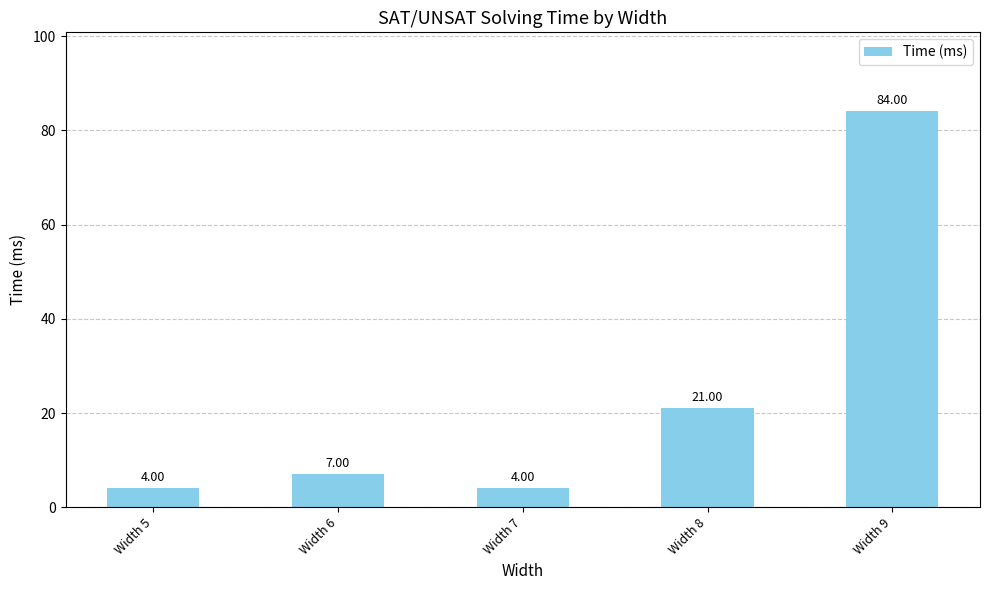

What is the difference between the second highest and second lowest values?

17